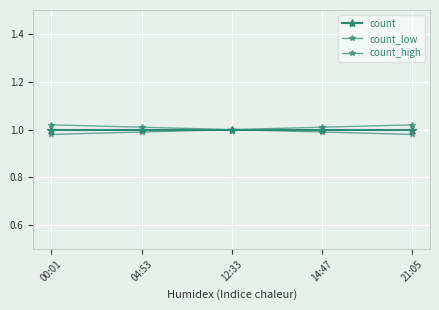

Rank the series at 00:01 from highest to lowest value.

count_high, count, count_low